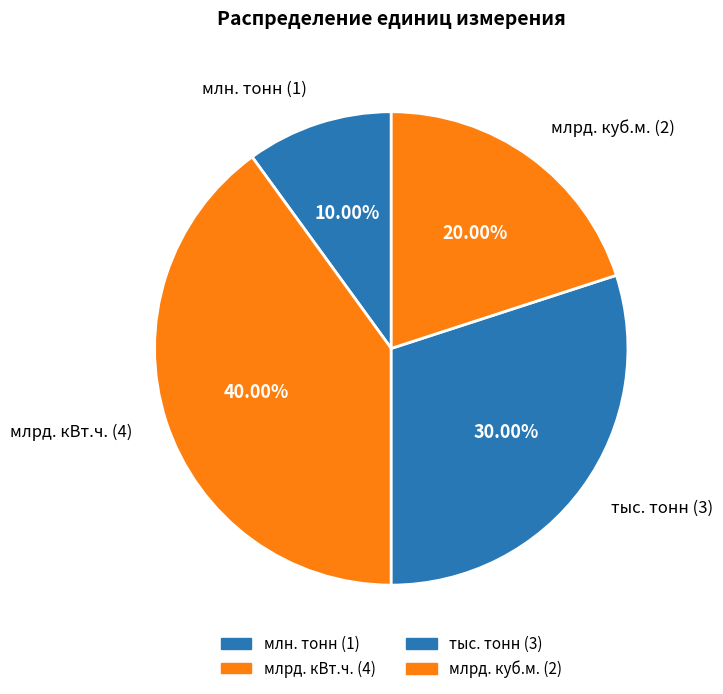

To the nearest percent, what percentage of the pie is млрд. кВт.ч.?

40%